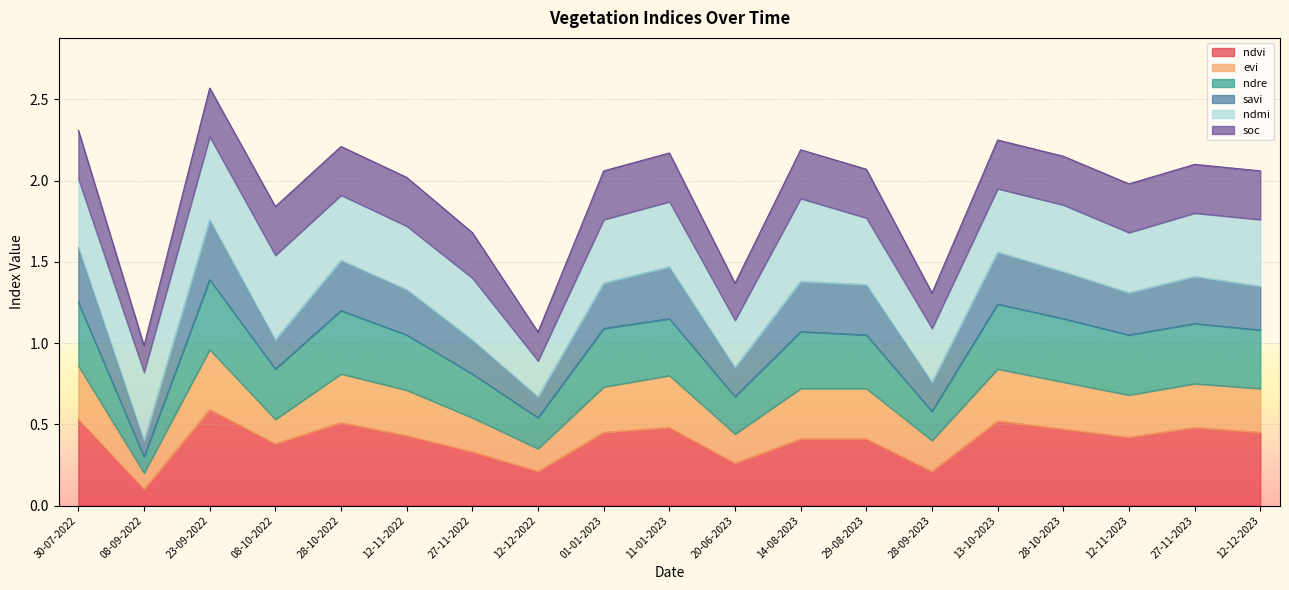

How many interior local valleys does the savi series have?

6